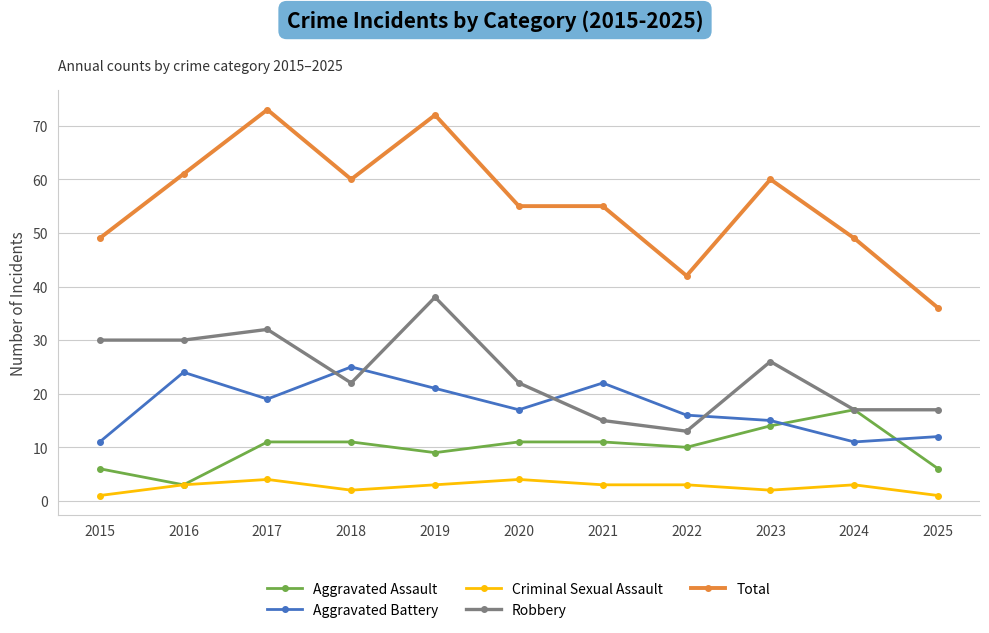

Which series has the largest range (max minus min)?

Total